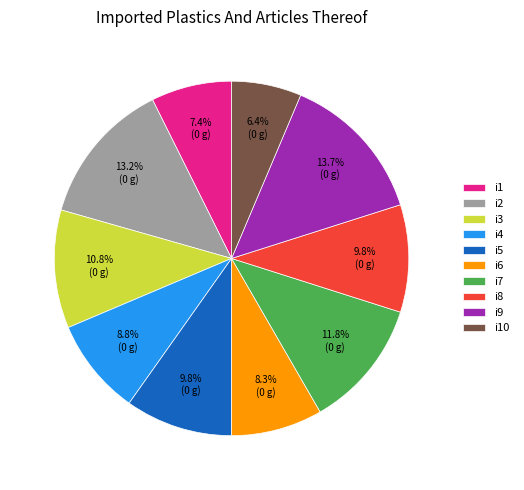

Approximately how many times larger is the value at i7 compared to i1?

1.6